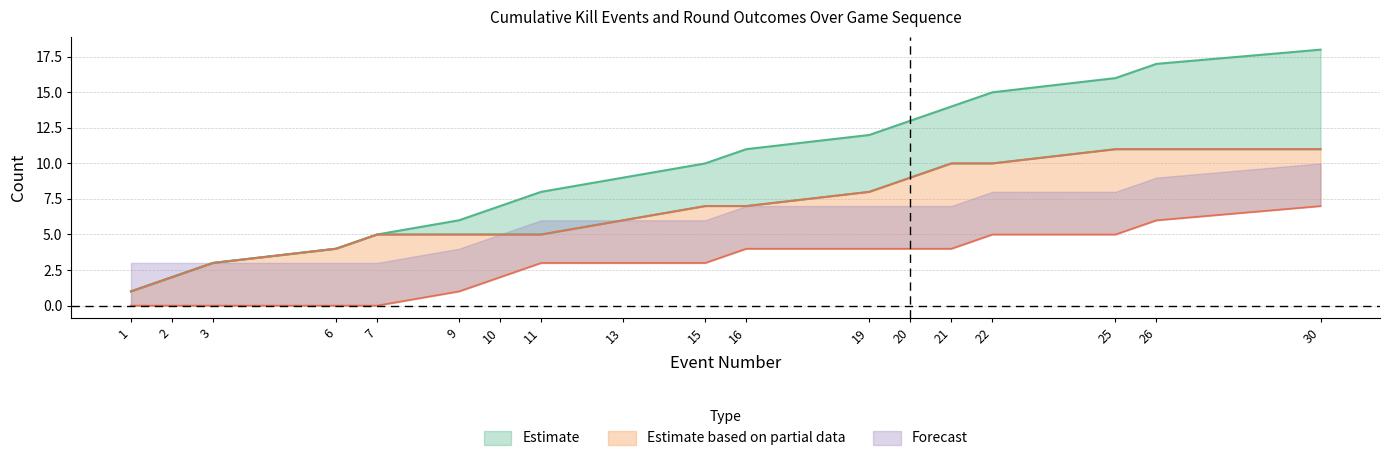

What is the difference between the highest and lowest values at 2?

2